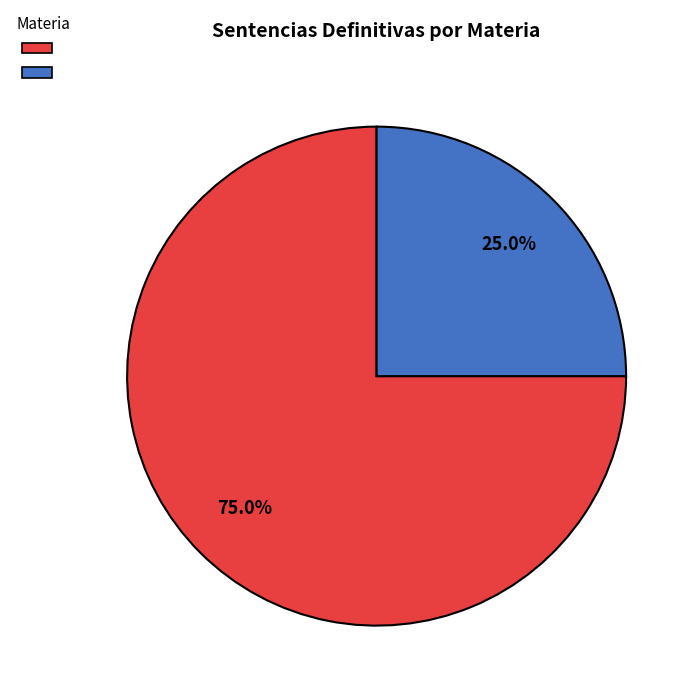

Is there any slice that represents more than half of the pie?

Yes